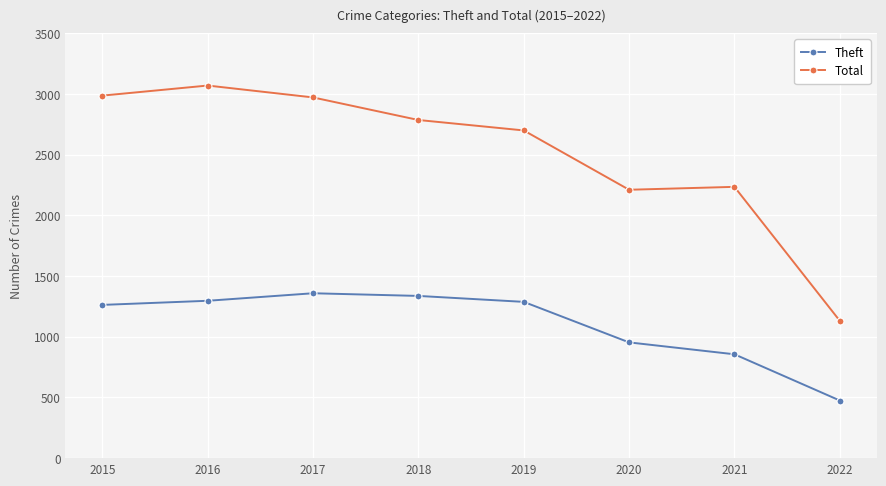

Which series has the widest spread of values?

Total